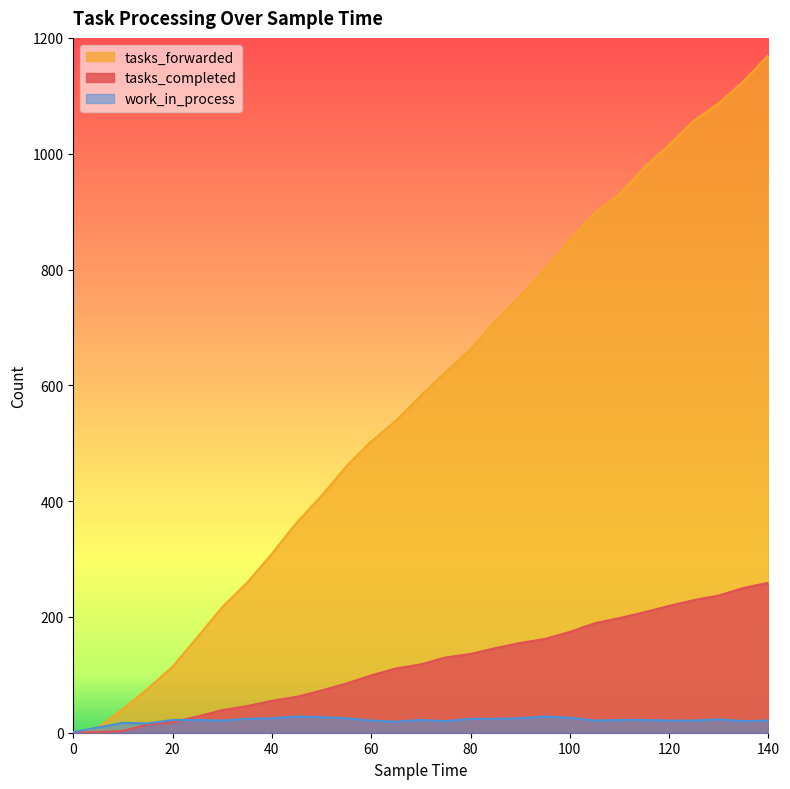

At which category does work_in_process reach its first local valley?

15